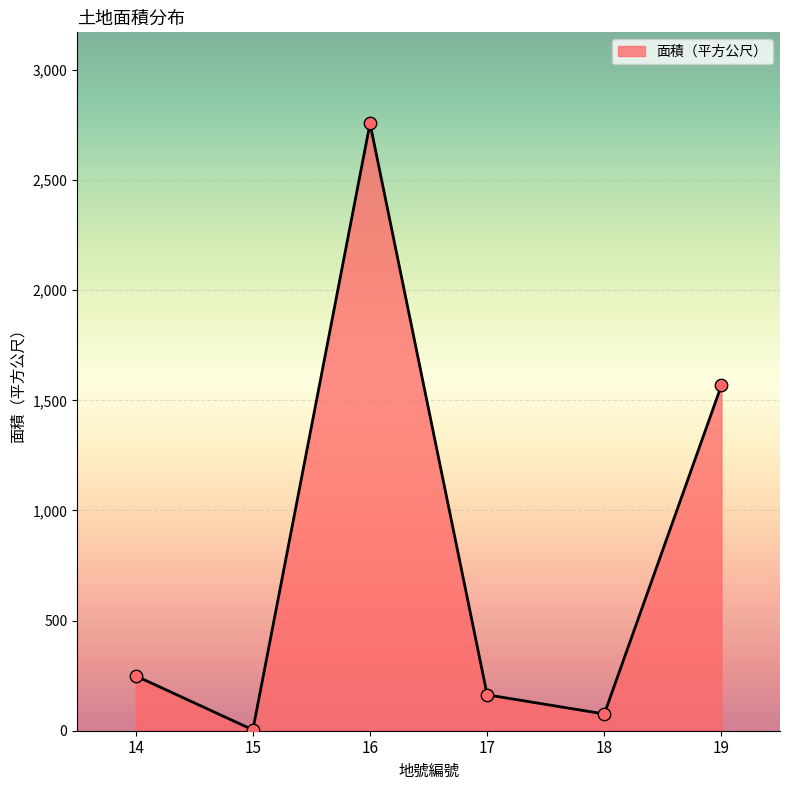

What is the change in value from 17 to 18?

-87.0